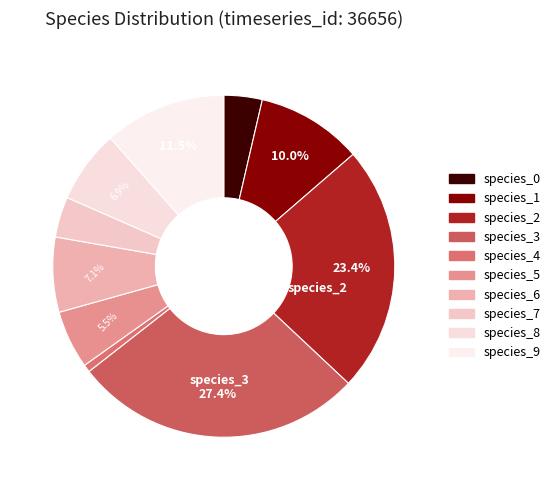

Is species_8 the majority of the pie?

No